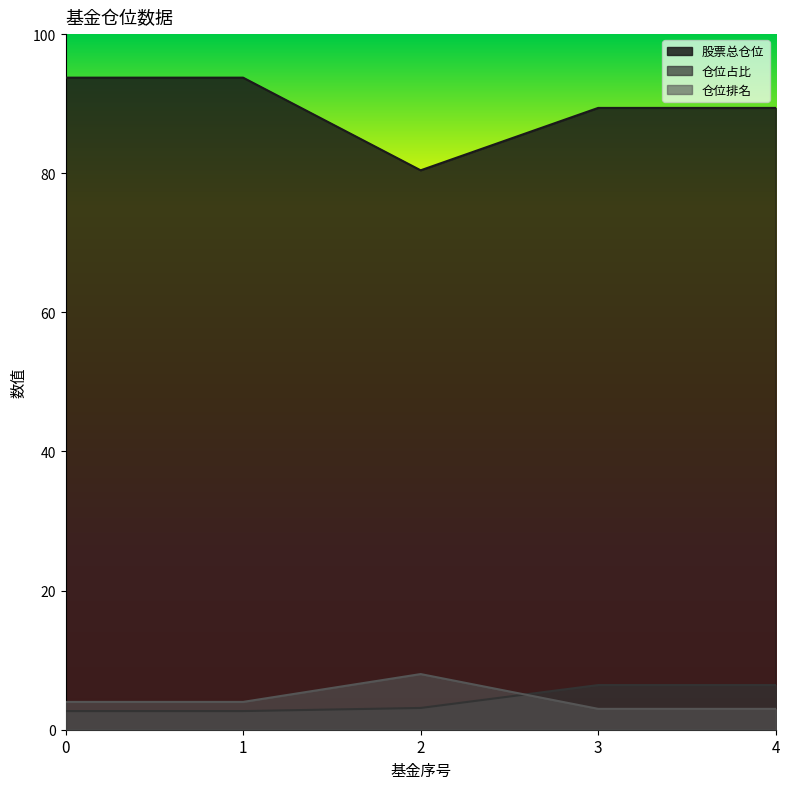

Reading right to left, transcribe all the data shown in this chart.

股票总仓位: 89.4	89.4	80.4	93.7	93.7
仓位占比: 6.4	6.4	3.1	2.7	2.7
仓位排名: 3.0	3.0	8.0	4.0	4.0